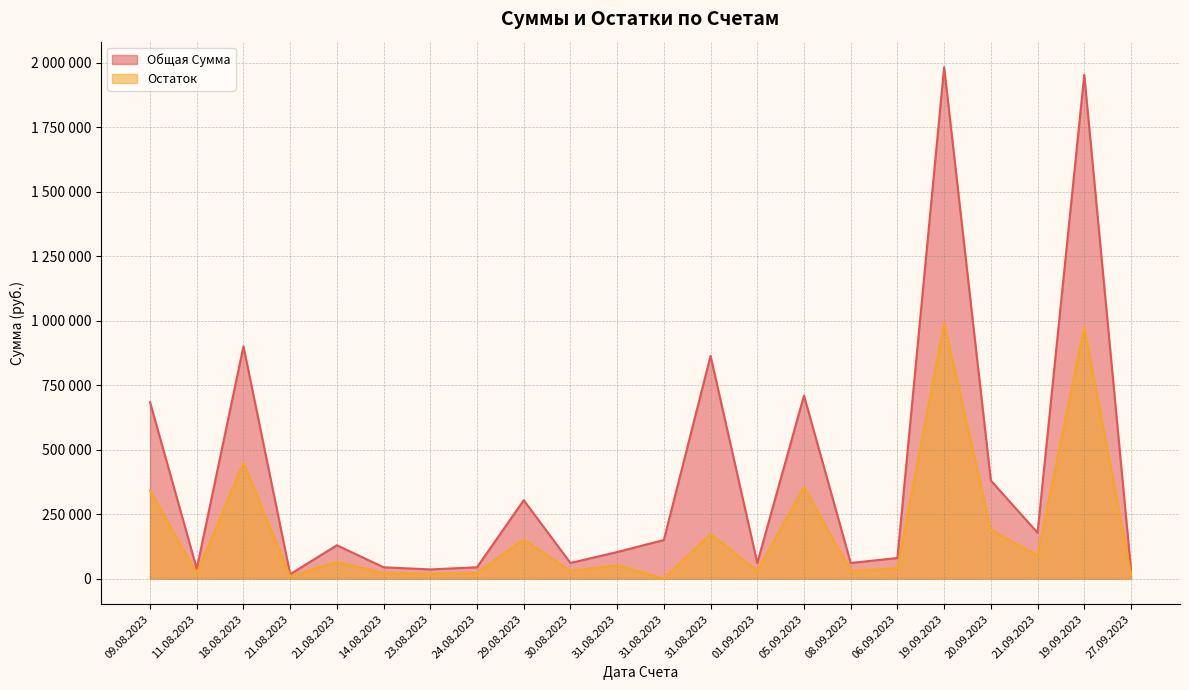

At 19.09.2023, list the series in order from smallest to largest.

Остаток, Общая Сумма